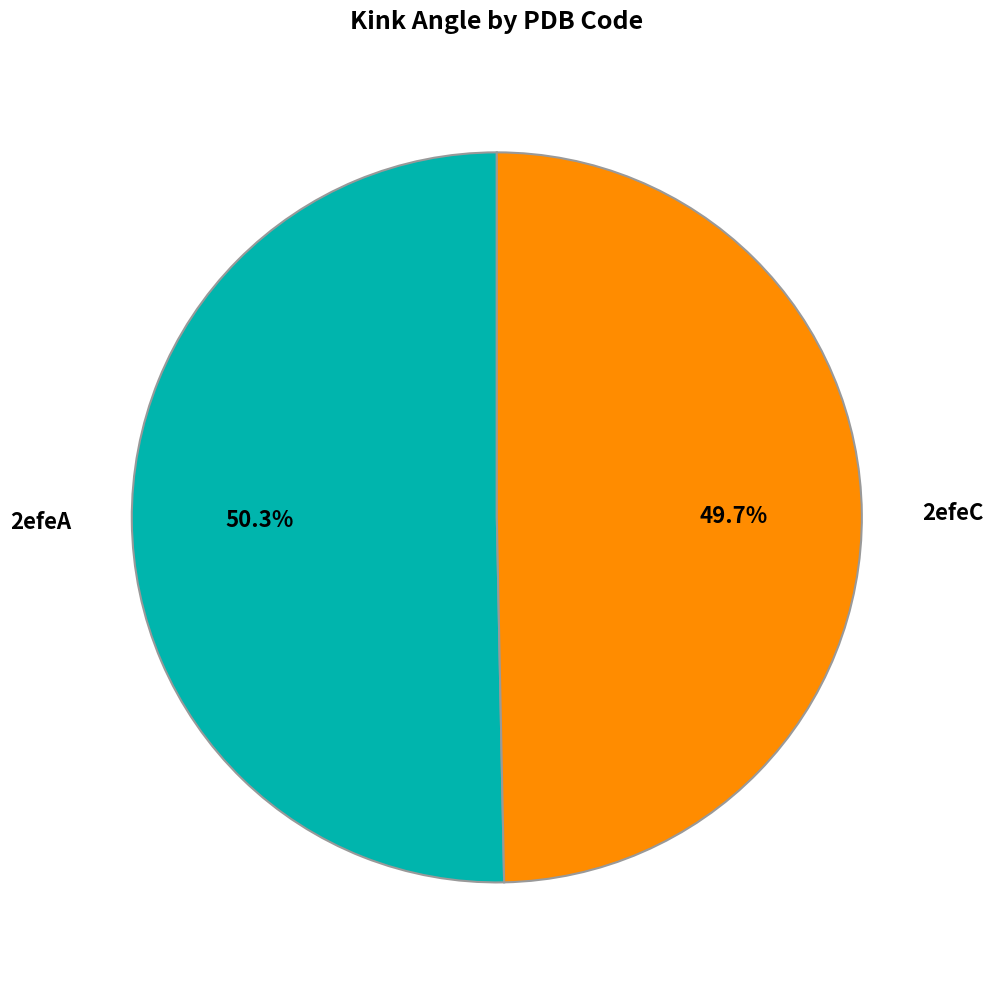

What portion of the pie excludes 2efeA?

49.7%